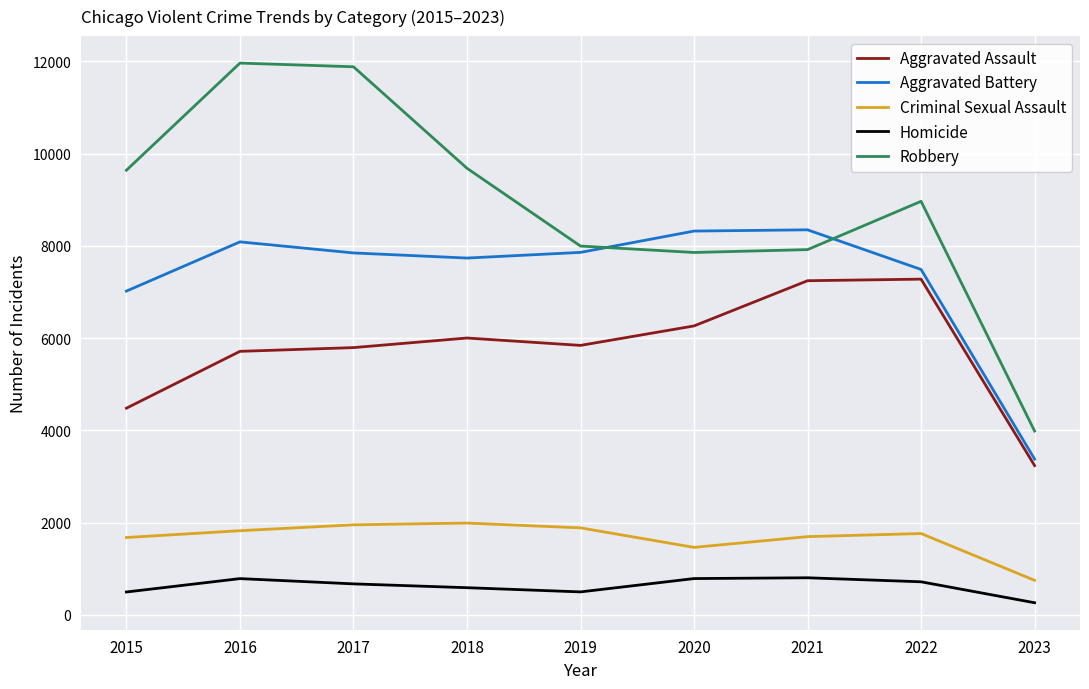

What is the difference between the maximum and minimum values in the Robbery series?

7976